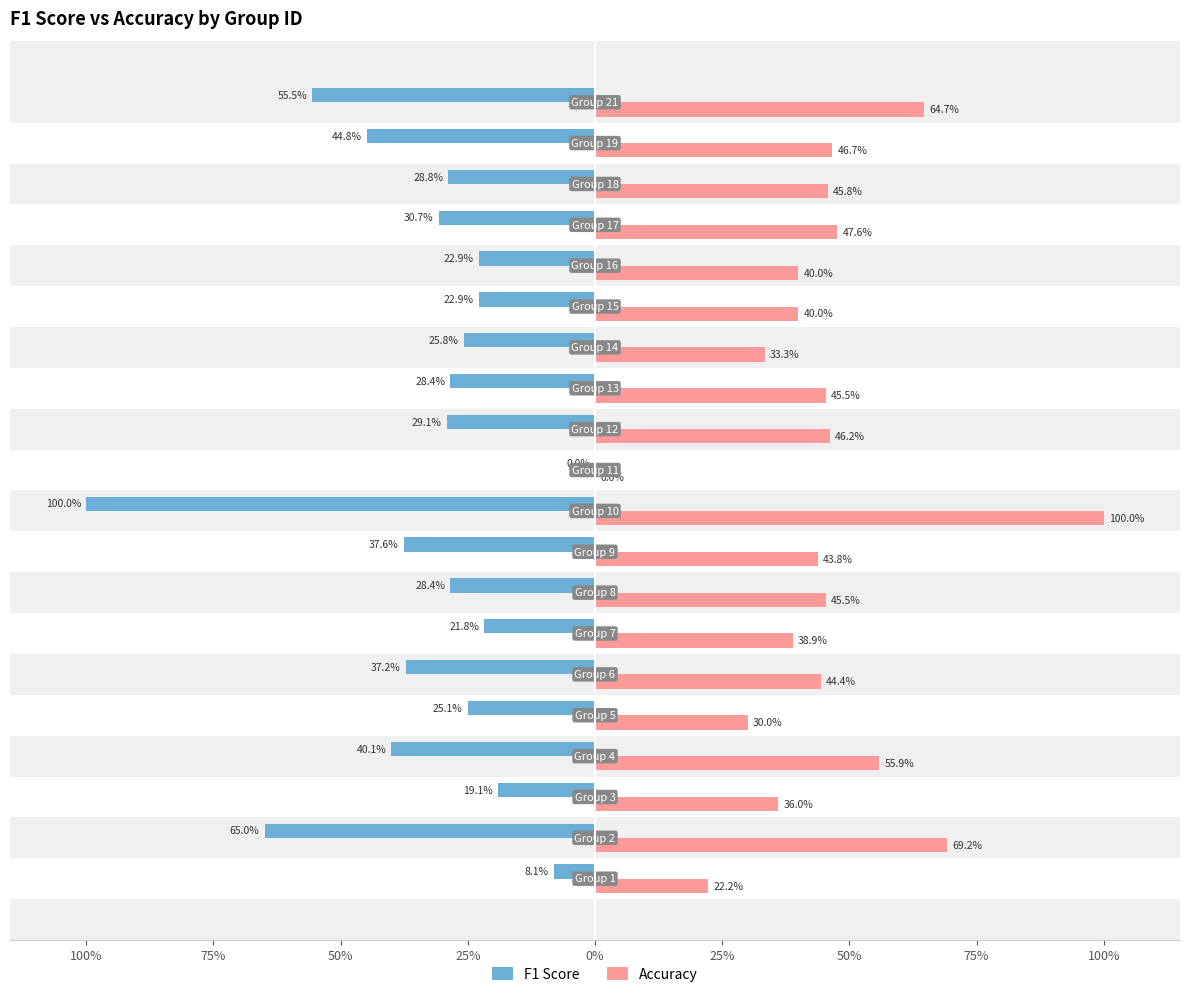

What is the minimum value shown in the chart?

-1.0